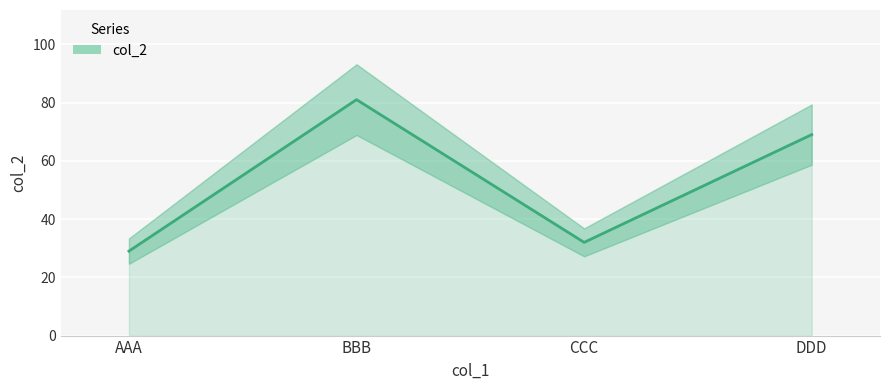

What is the smallest value displayed?

29